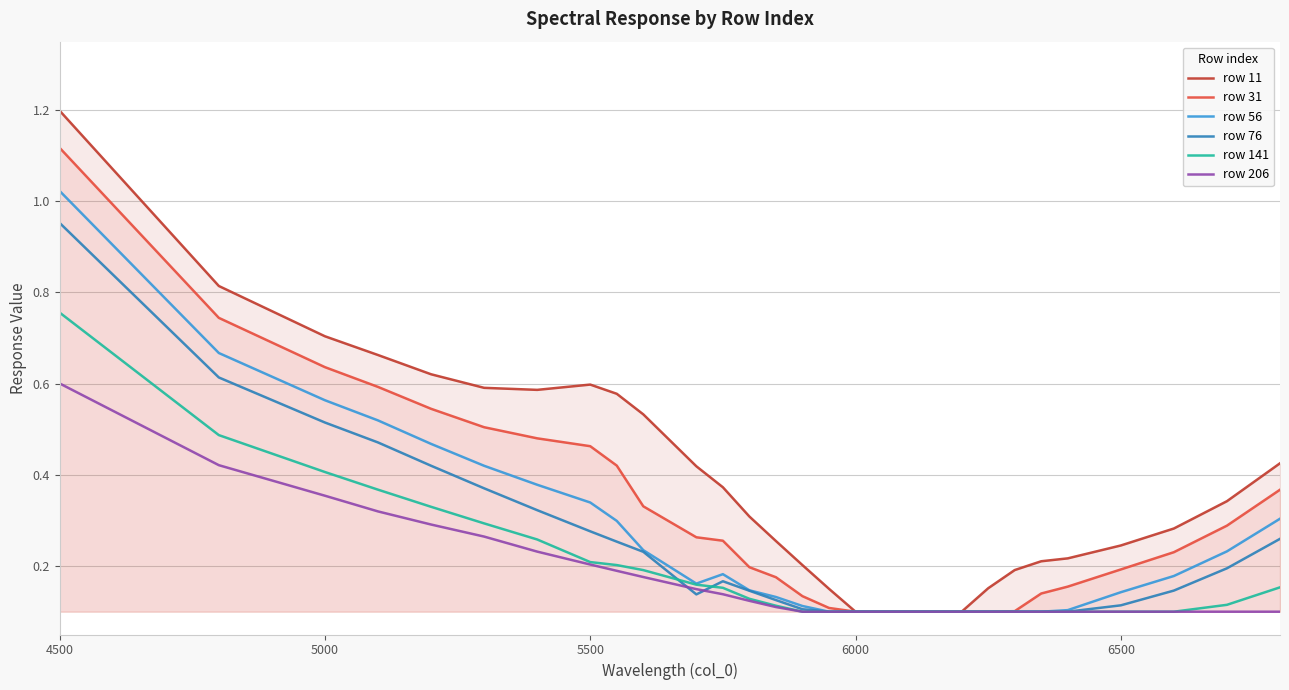

List the series in order of their peak value, lowest first.

row 206, row 141, row 76, row 56, row 31, row 11